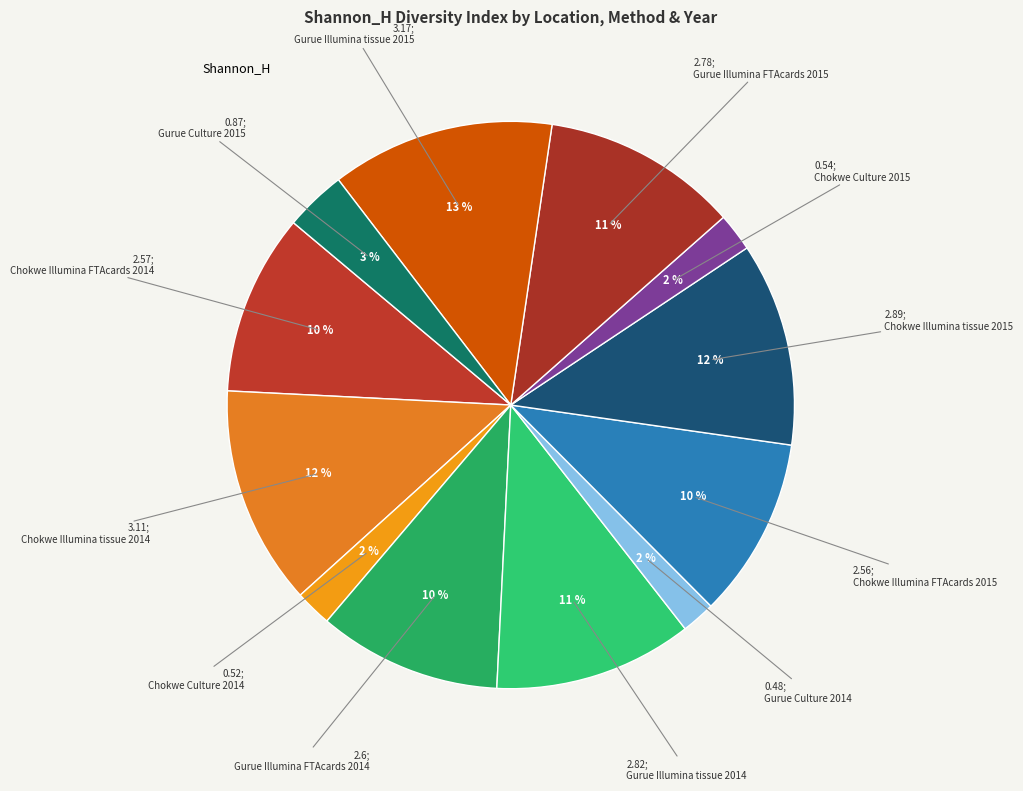

How many slices are in this pie chart?

12